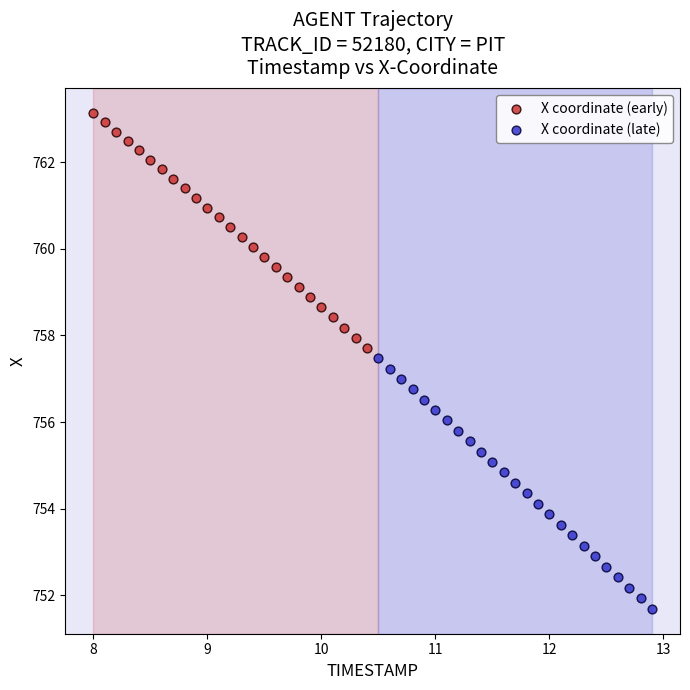

Which series contains the highest Y value?

X coordinate (early)